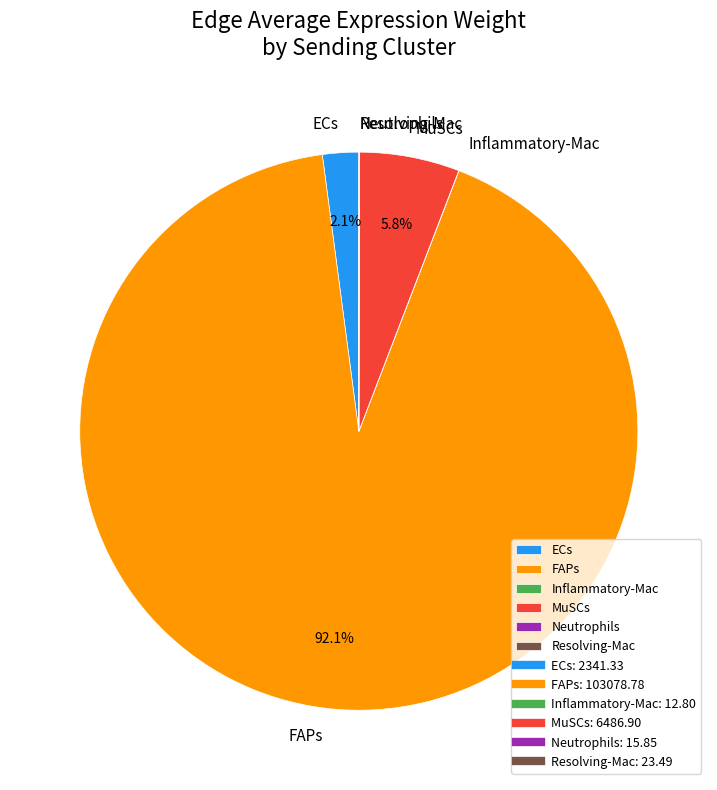

What percentage is the MuSCs slice, to the nearest percent?

6%